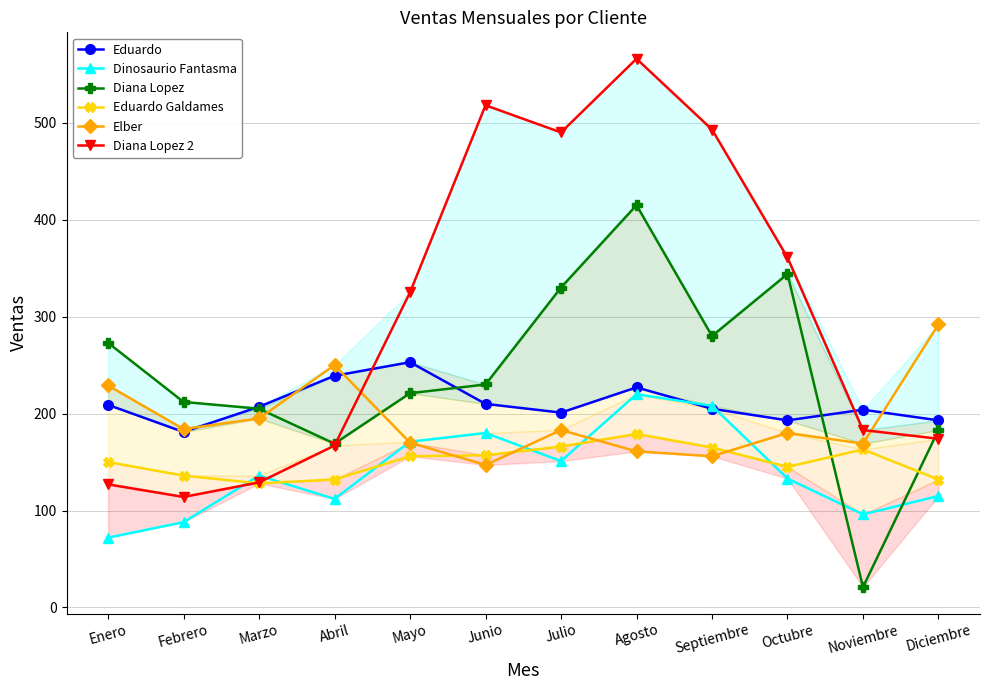

True or false: Diana Lopez 2 and Diana Lopez cross at least once.

True